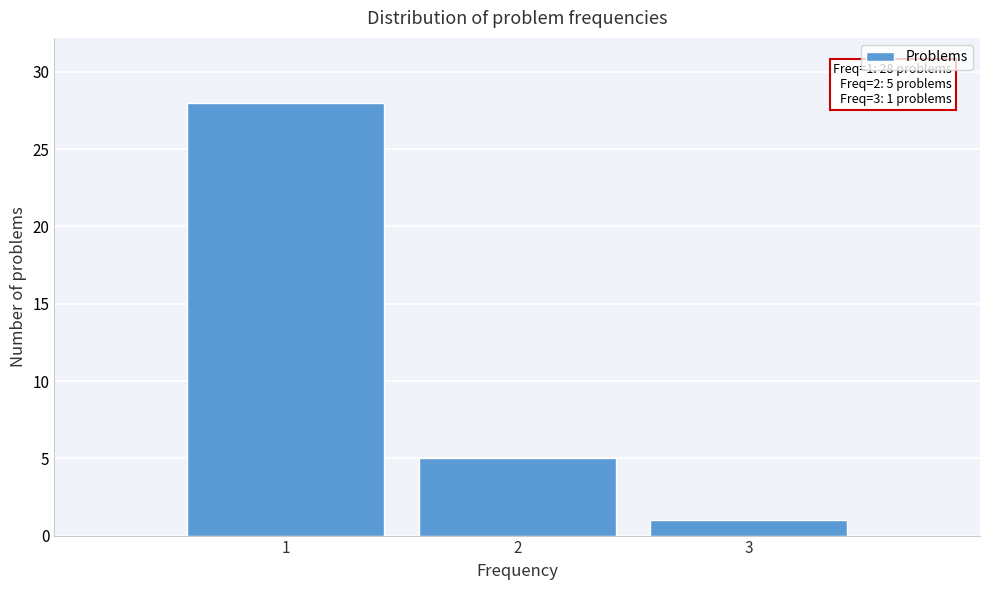

Which range on the x-axis has the tallest bar?

0.5 to 1.5